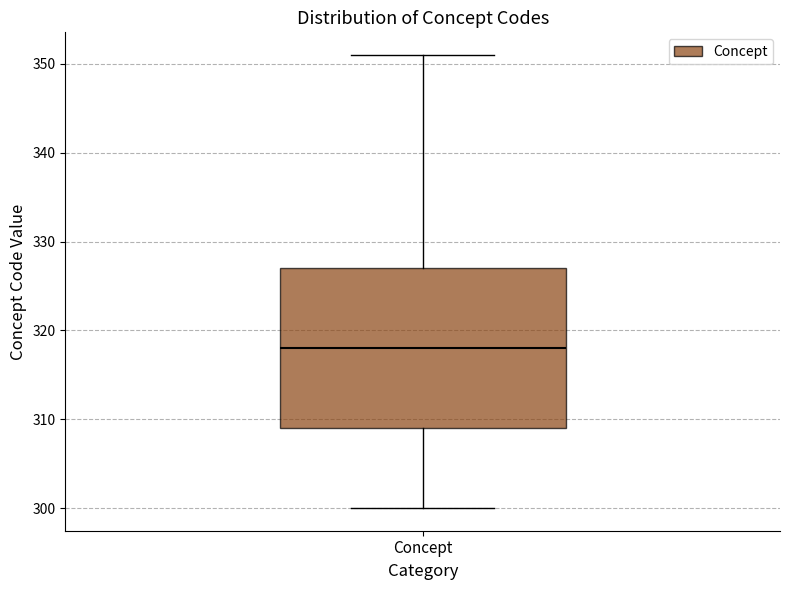

Read this box plot against the y-axis: the position of the median line, the range covered by the box, and the ends of both whiskers. The values are not printed on the chart, so give them approximately, as read against the axis.

median 318, box 309 to 327, whiskers 300 to 351